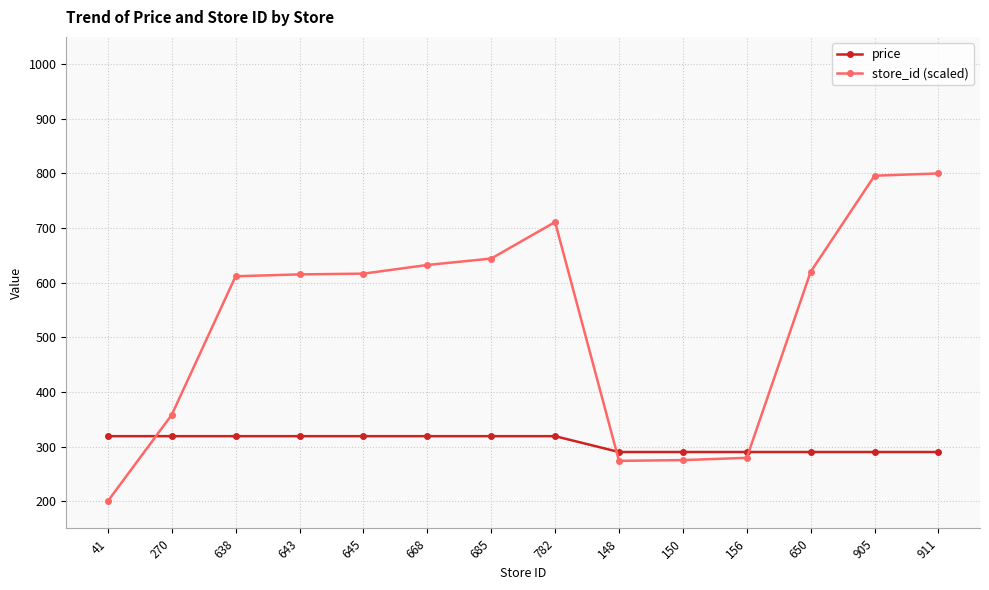

What value does the store_id (scaled) series have at 148?

273.8